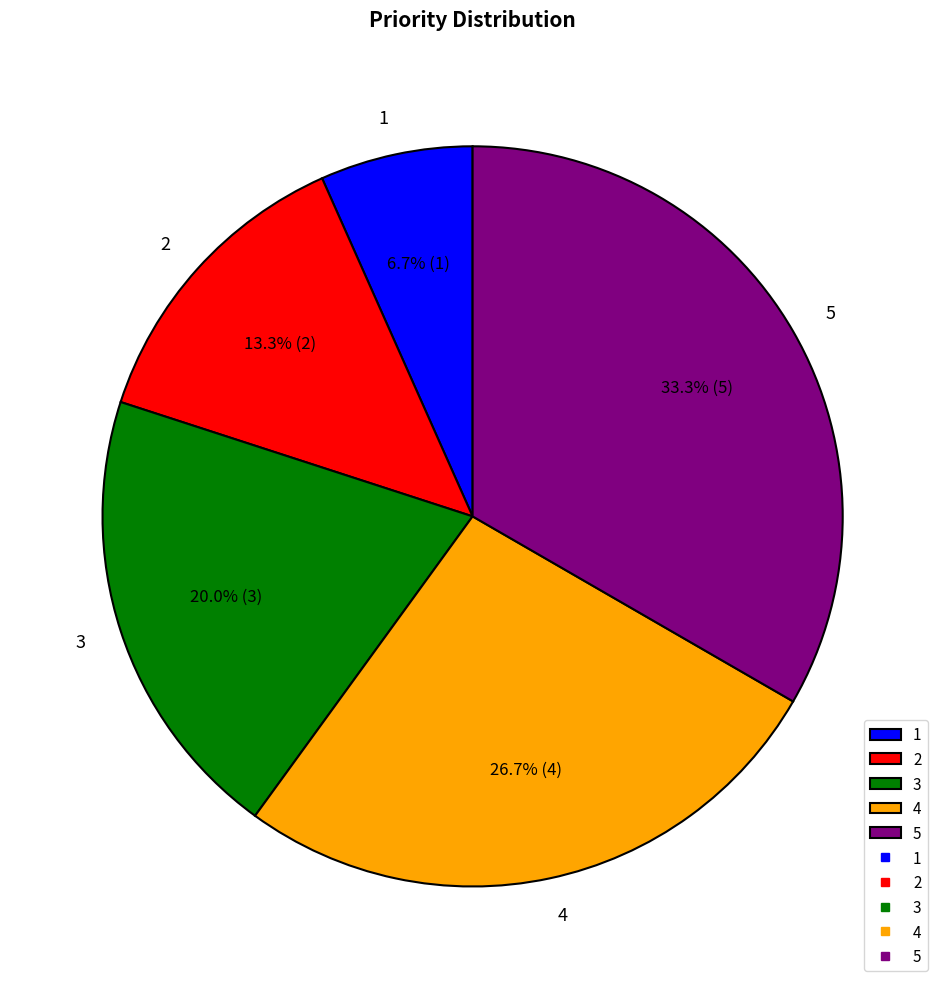

To the nearest percent, what portion does 1 represent?

7%